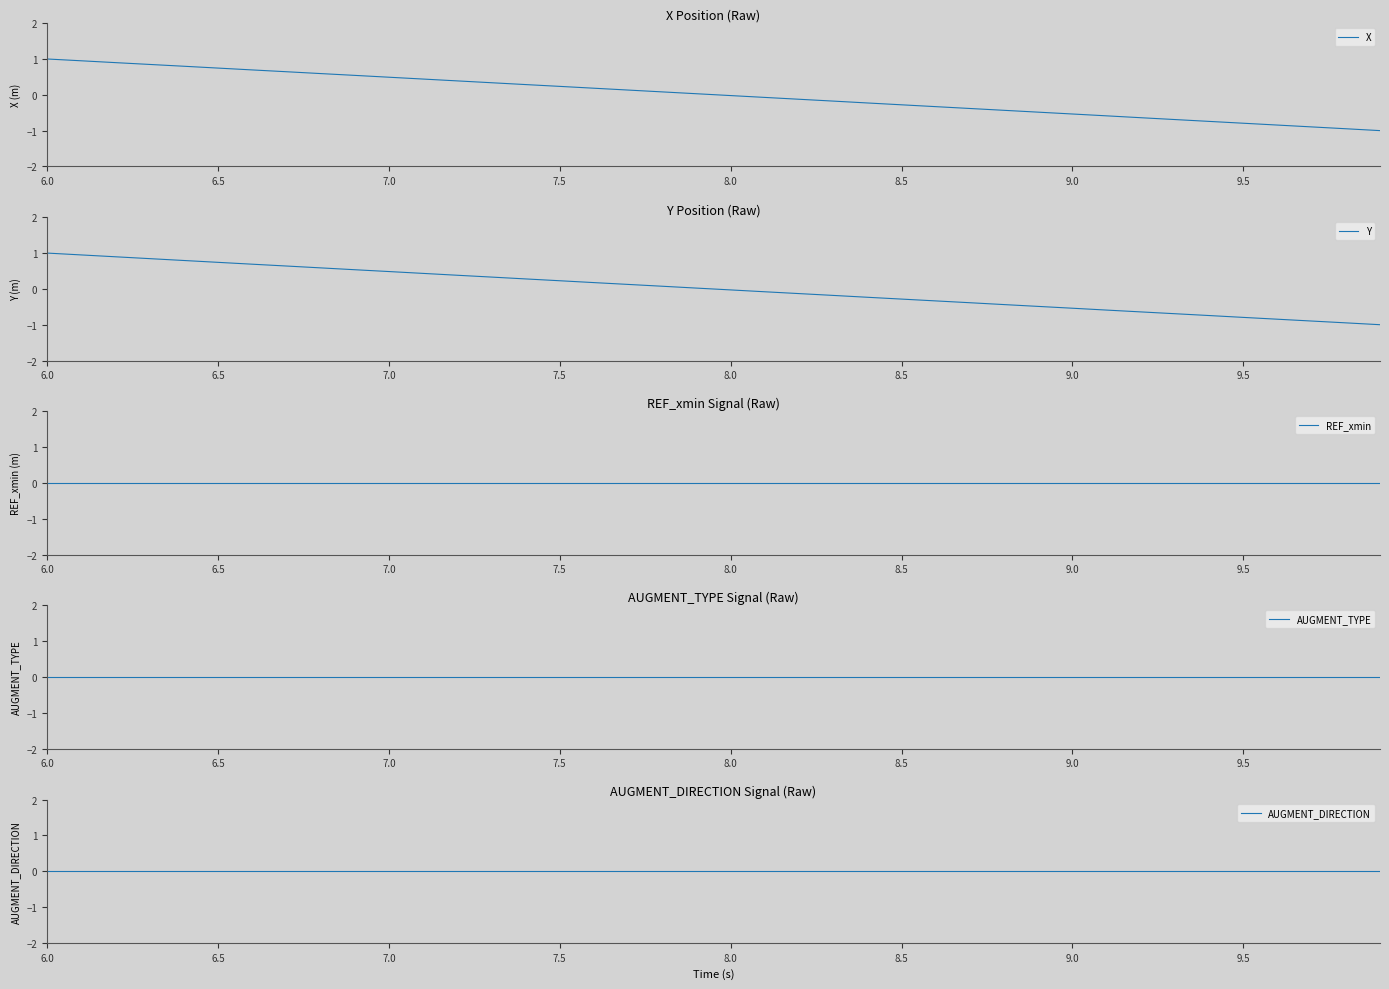

Does the chart have visible grid lines?

No